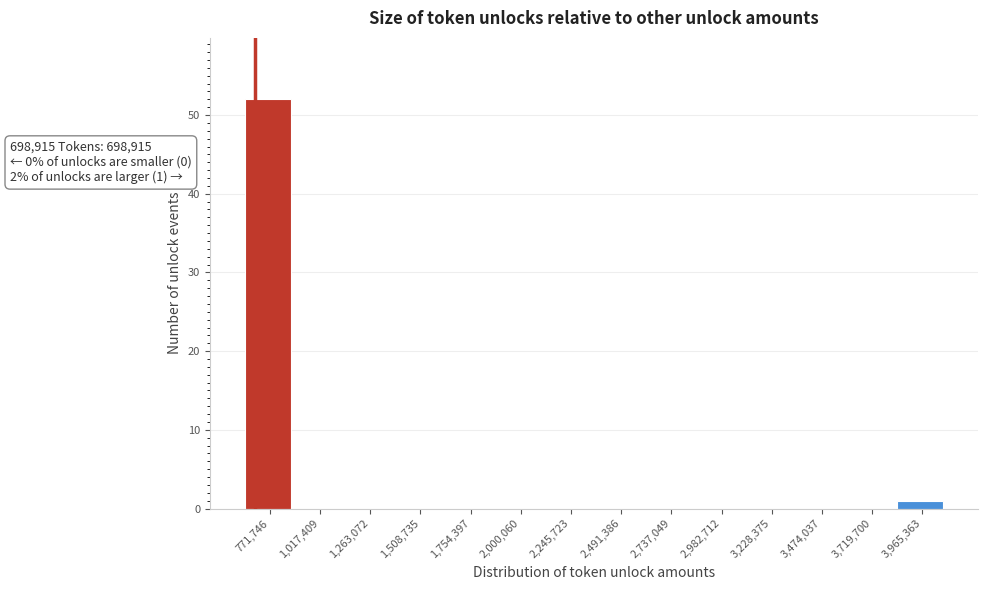

Over which range of the x-axis is the bar tallest?

650000 to 900000